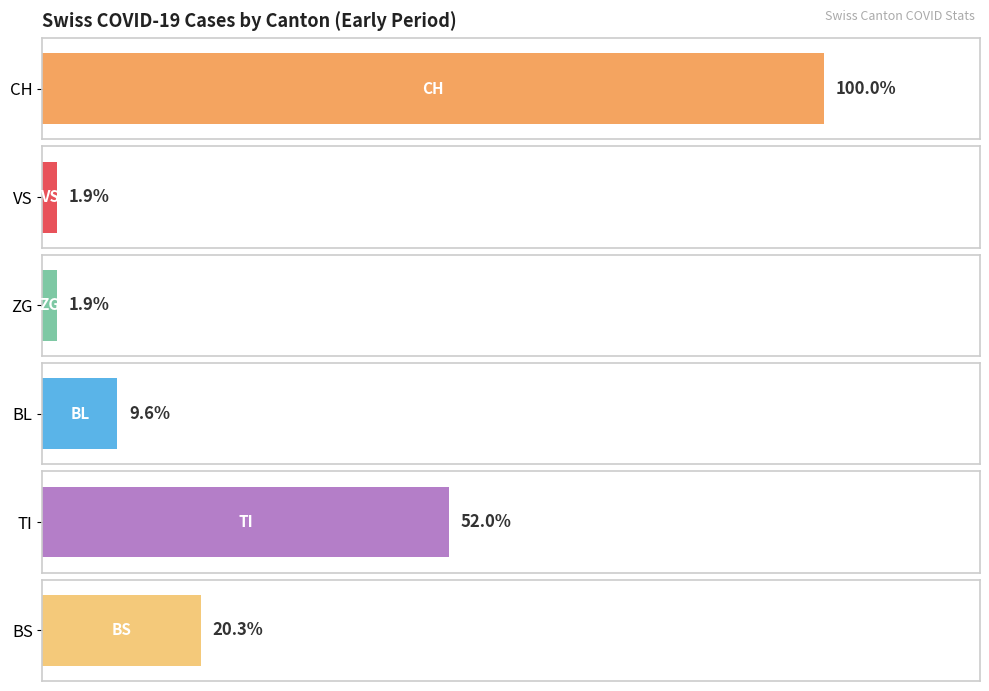

Is the value of BS at 2020-03-17 greater than the value of TI at 2020-03-15?

No